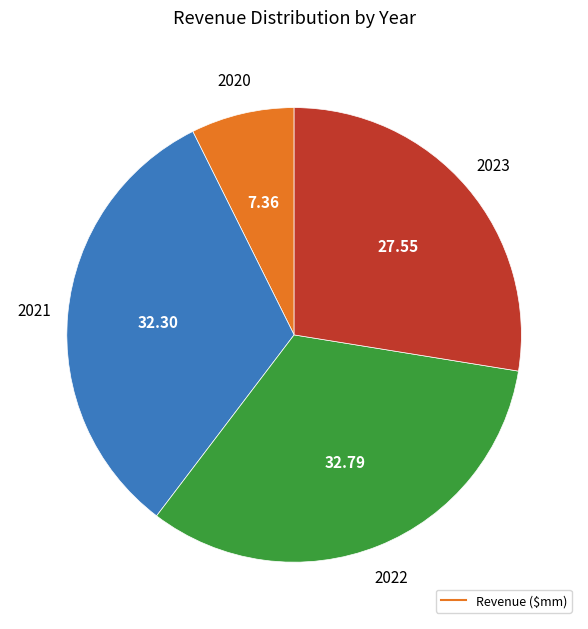

Is there any slice that represents more than half of the pie?

No